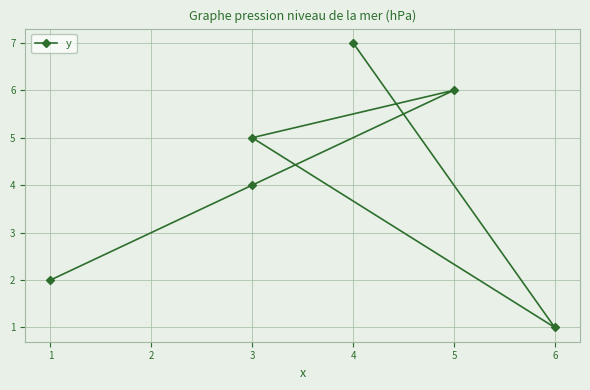

How many distinct data groups are displayed?

1